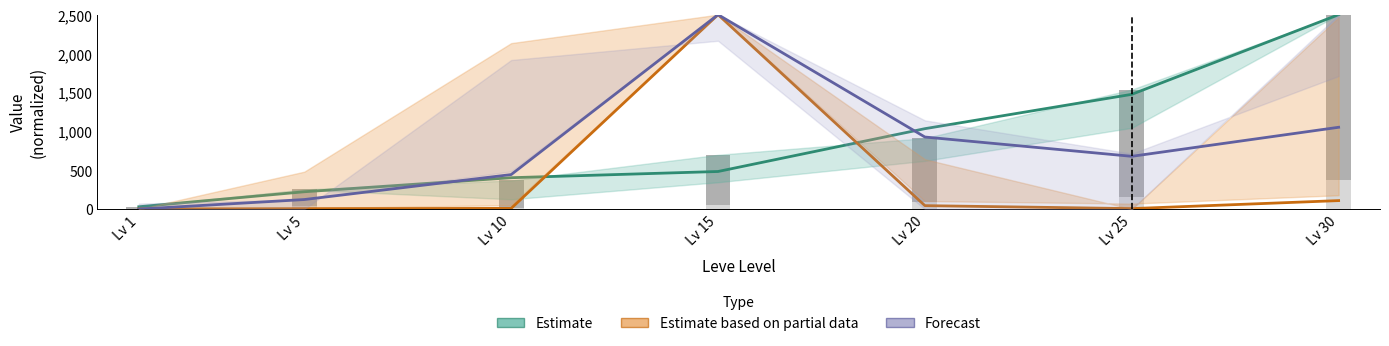

What is the difference between the highest and lowest values at Lv 30?

2390.7